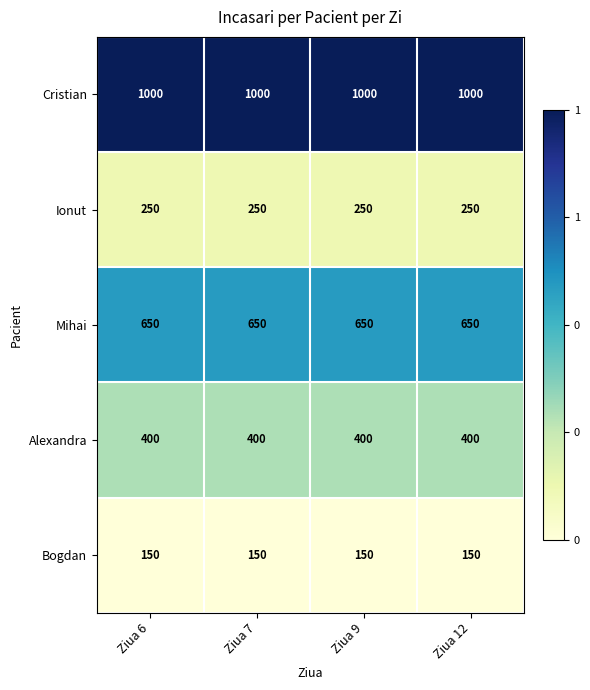

Which series has the largest total across all categories?

Cristian